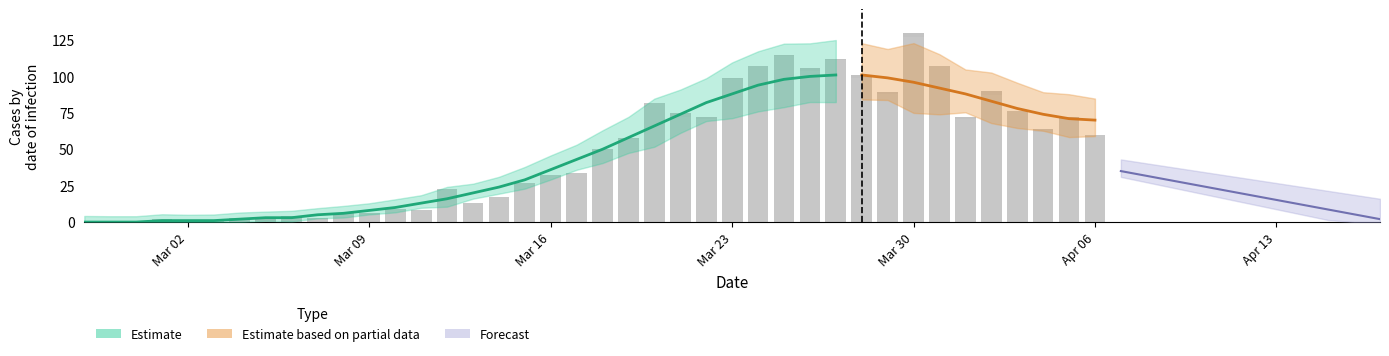

True or false: value has a value of 155 at 35.

False